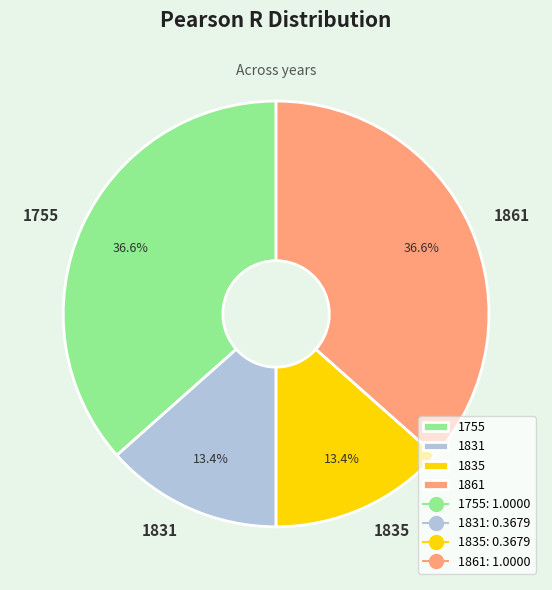

Is 1831 the majority of the pie?

No